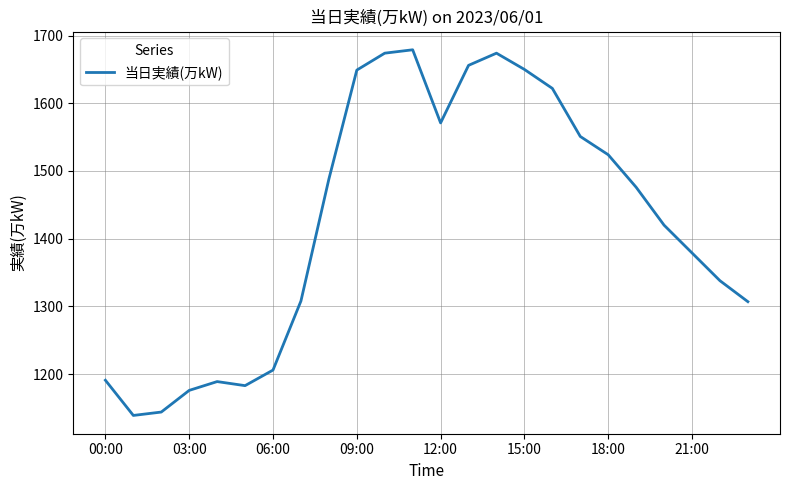

How many distinct data groups are displayed?

1